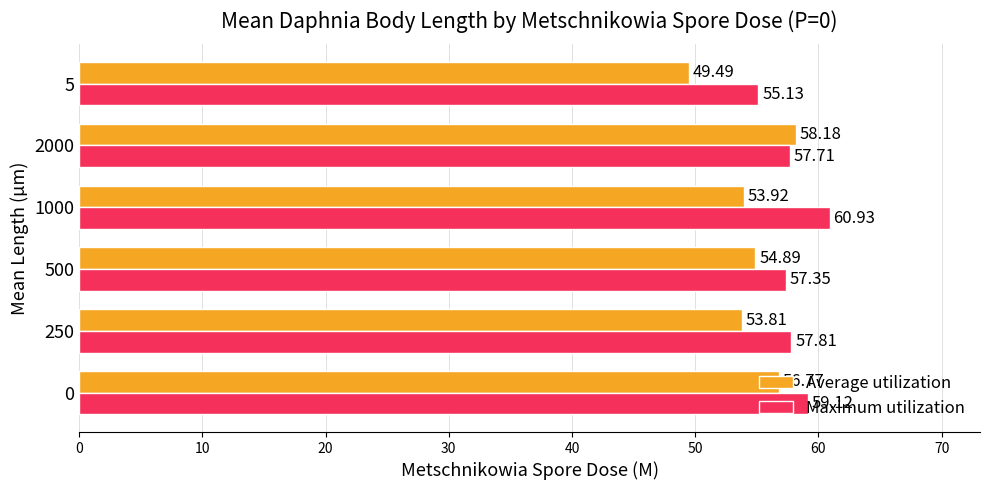

At 2000, list the series in order from smallest to largest.

Maximum utilization, Average utilization